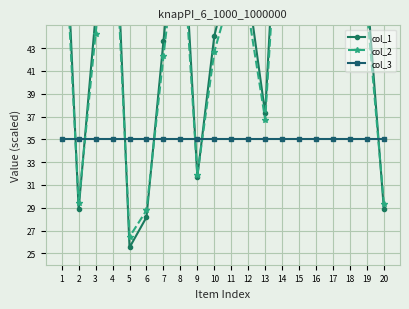

Which category has the lowest value across all series?

5